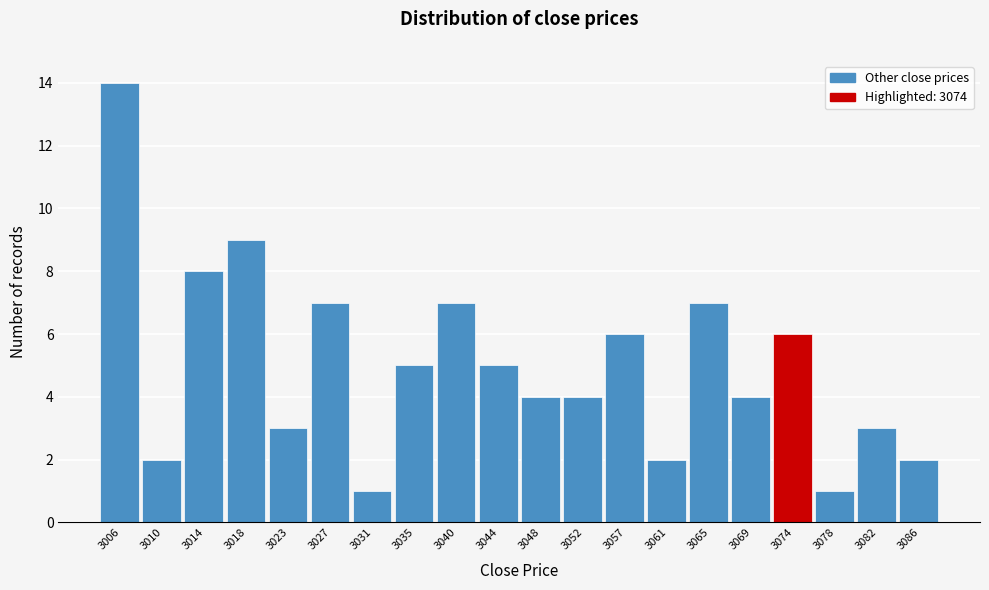

Reading right to left, transcribe all the data shown in this chart.

2	3	1	6	4	7	2	6	4	4	5	7	5	1	7	3	9	8	2	14